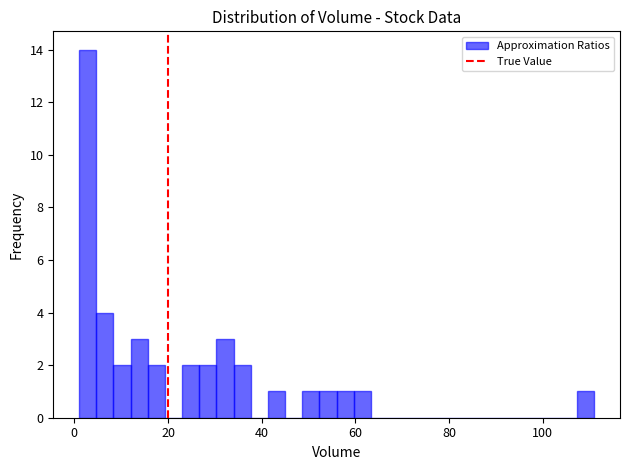

Around what value on the x-axis is the tallest bar? Give the approximate position of its centre, as read against the axis.

2